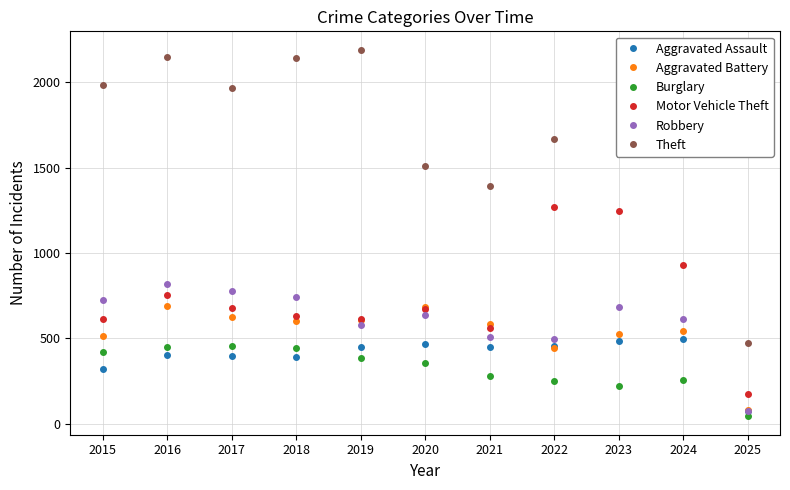

True or false: Aggravated Battery has a value of 378 at 2018.

False